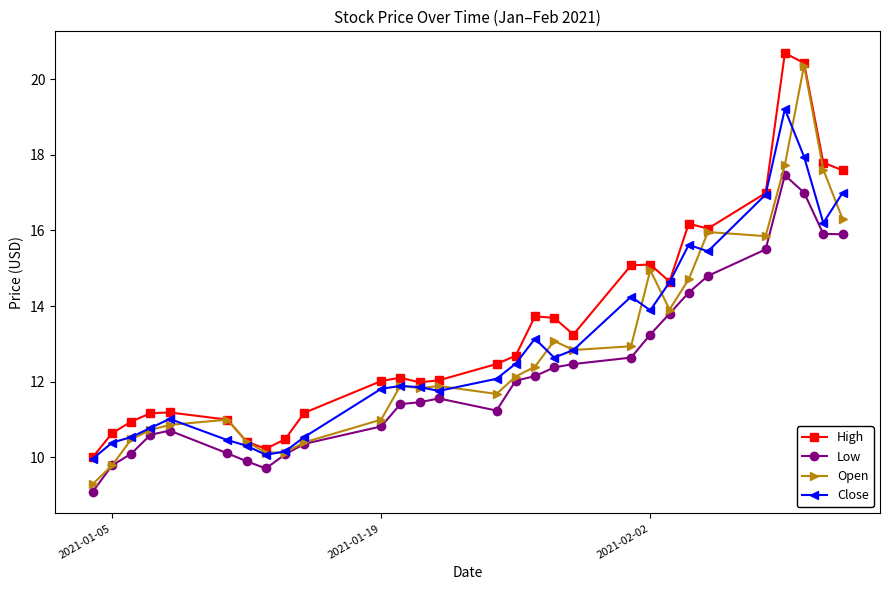

True or false: Low and High intersect in this chart.

False